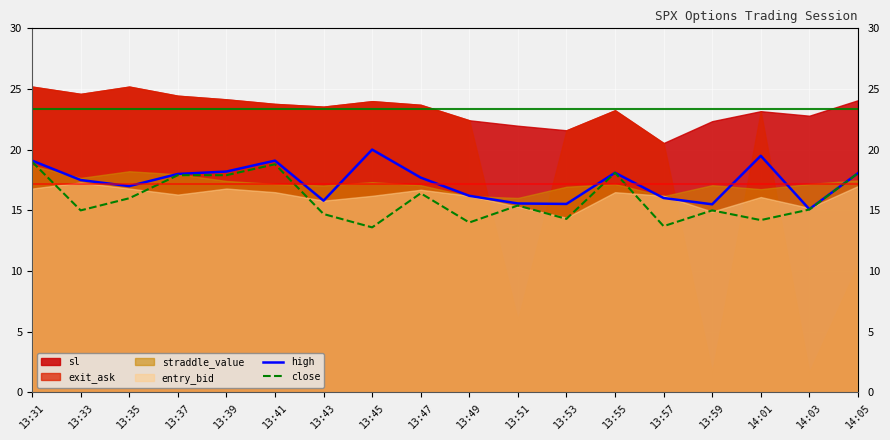

At which category is the sum across all series the highest?

13:31